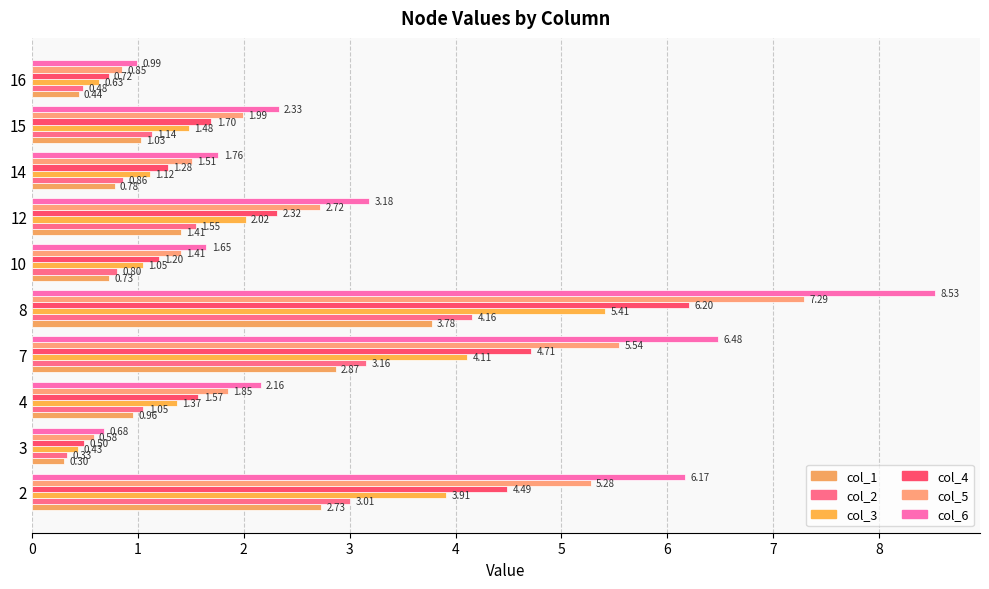

How many categories are shown in the chart?

10